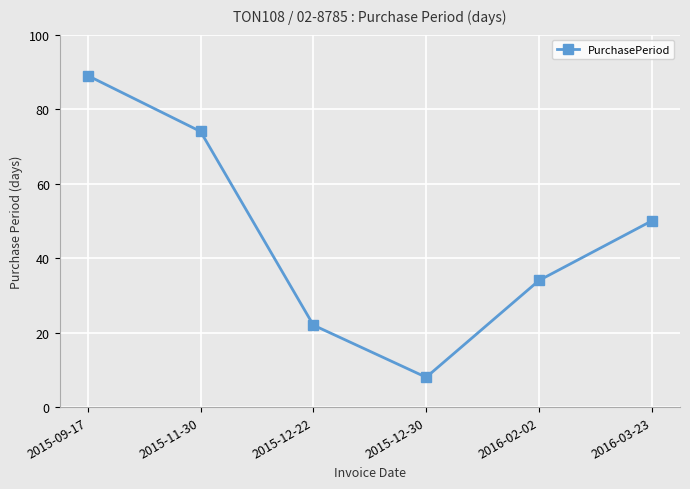

Does the chart have visible grid lines?

Yes